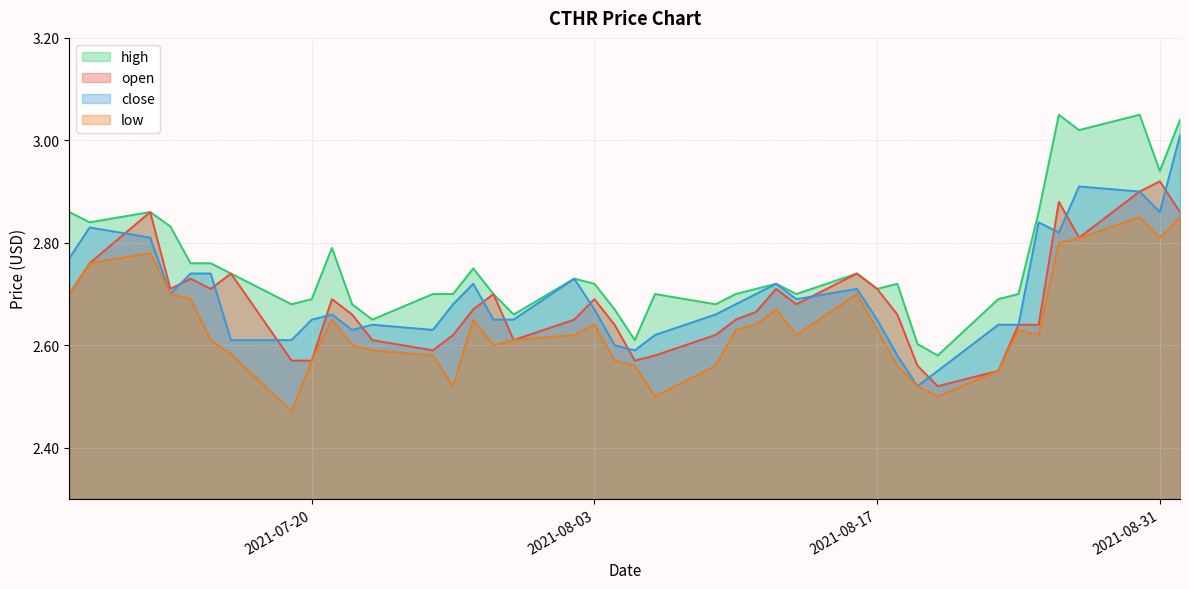

At how many categories does at least one series exceed 3?

4